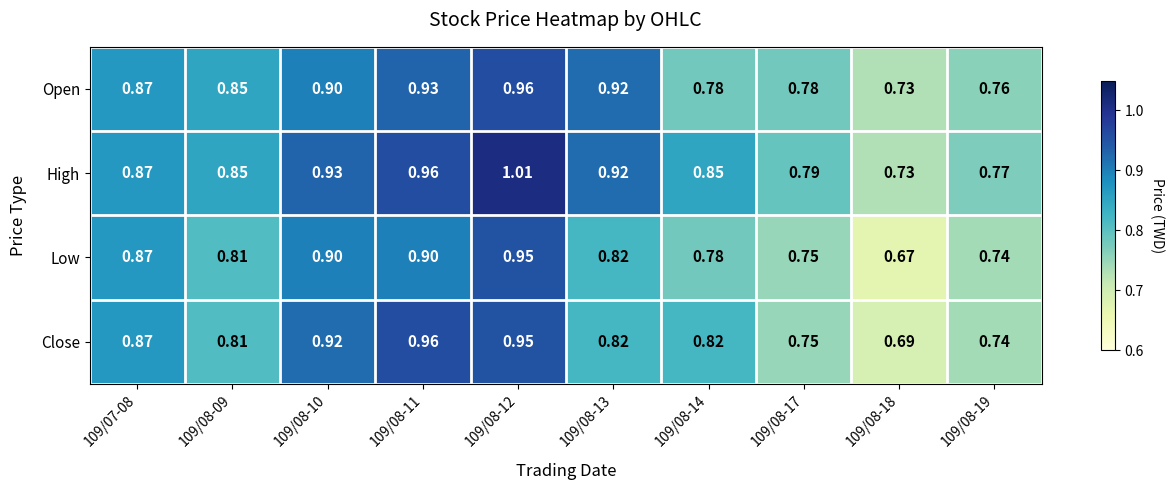

Which series has the largest total across all categories?

High